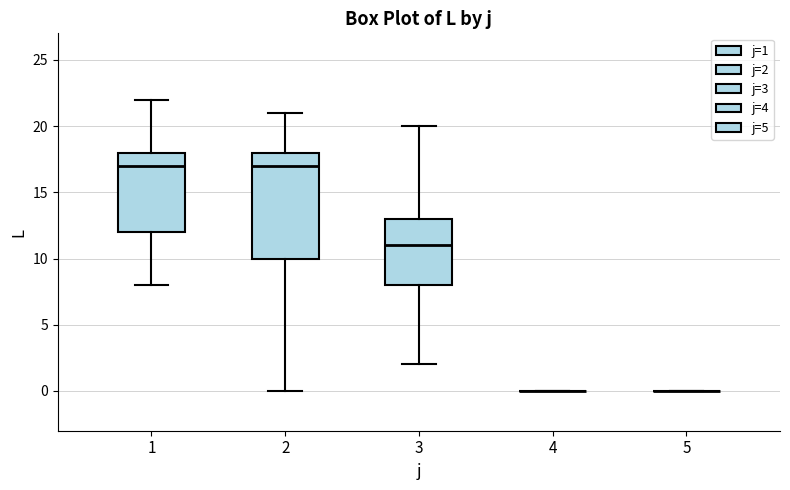

Reading left to right, read every box against the y-axis: the position of its median line, the range the box covers, and the ends of its whiskers. The values are not printed on the chart, so give them approximately, as read against the axis.

1: median 17, box 12 to 18, whiskers 8 to 22
2: median 17, box 10 to 18, whiskers 0 to 21
3: median 11, box 8 to 13, whiskers 2 to 20
4: box collapsed to a line at 0, whiskers 0 to 0
5: box collapsed to a line at 0, whiskers 0 to 0